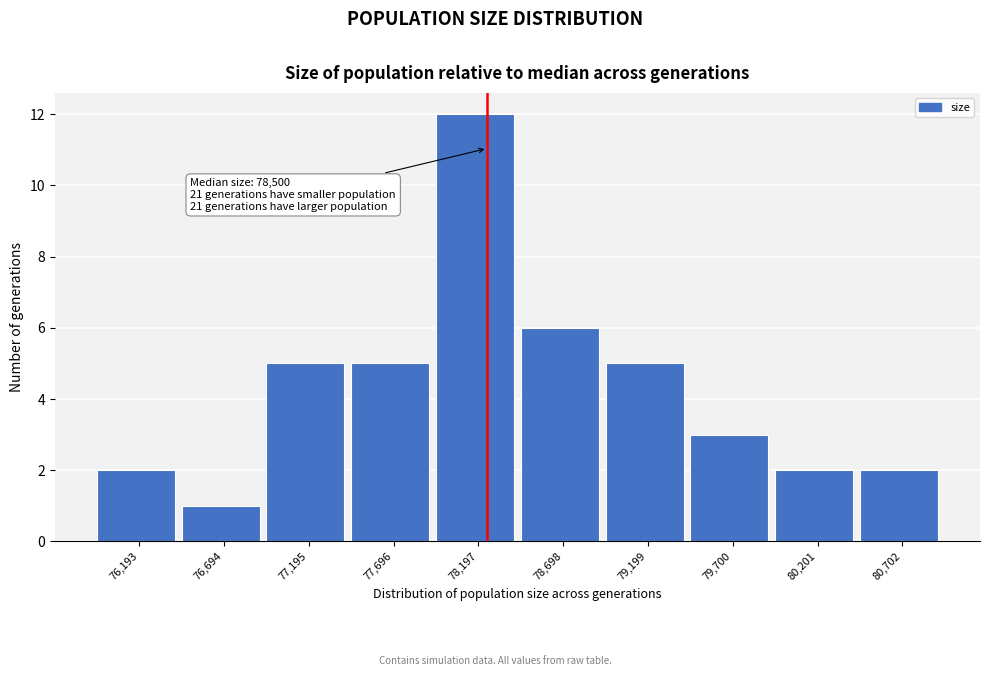

Reading left to right, extract all data points from this chart.

2	1	5	5	12	6	5	3	2	2